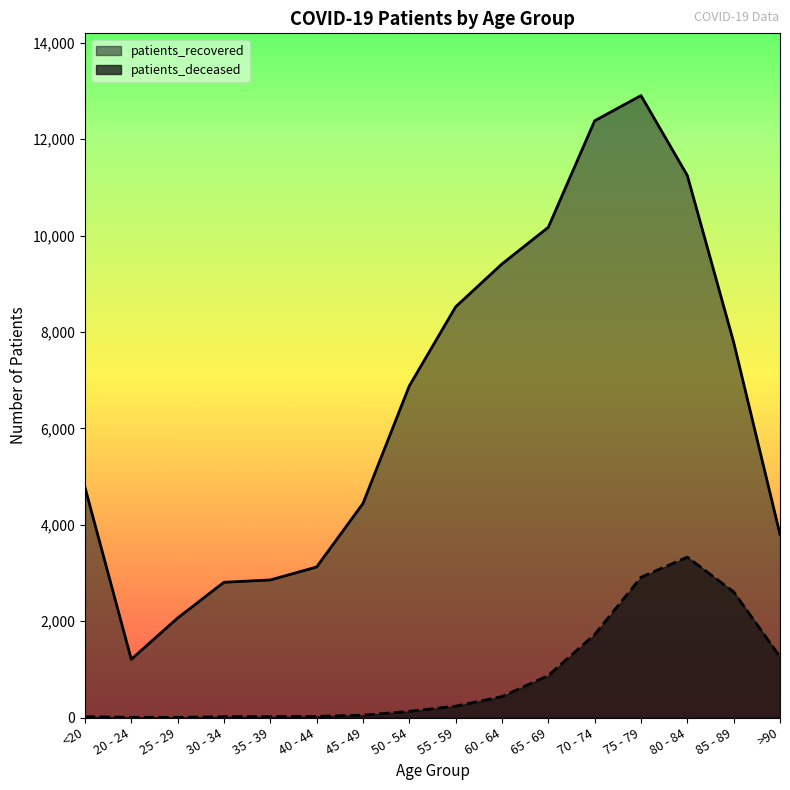

True or false: patients_recovered has more than 2 points higher than both neighbors.

False